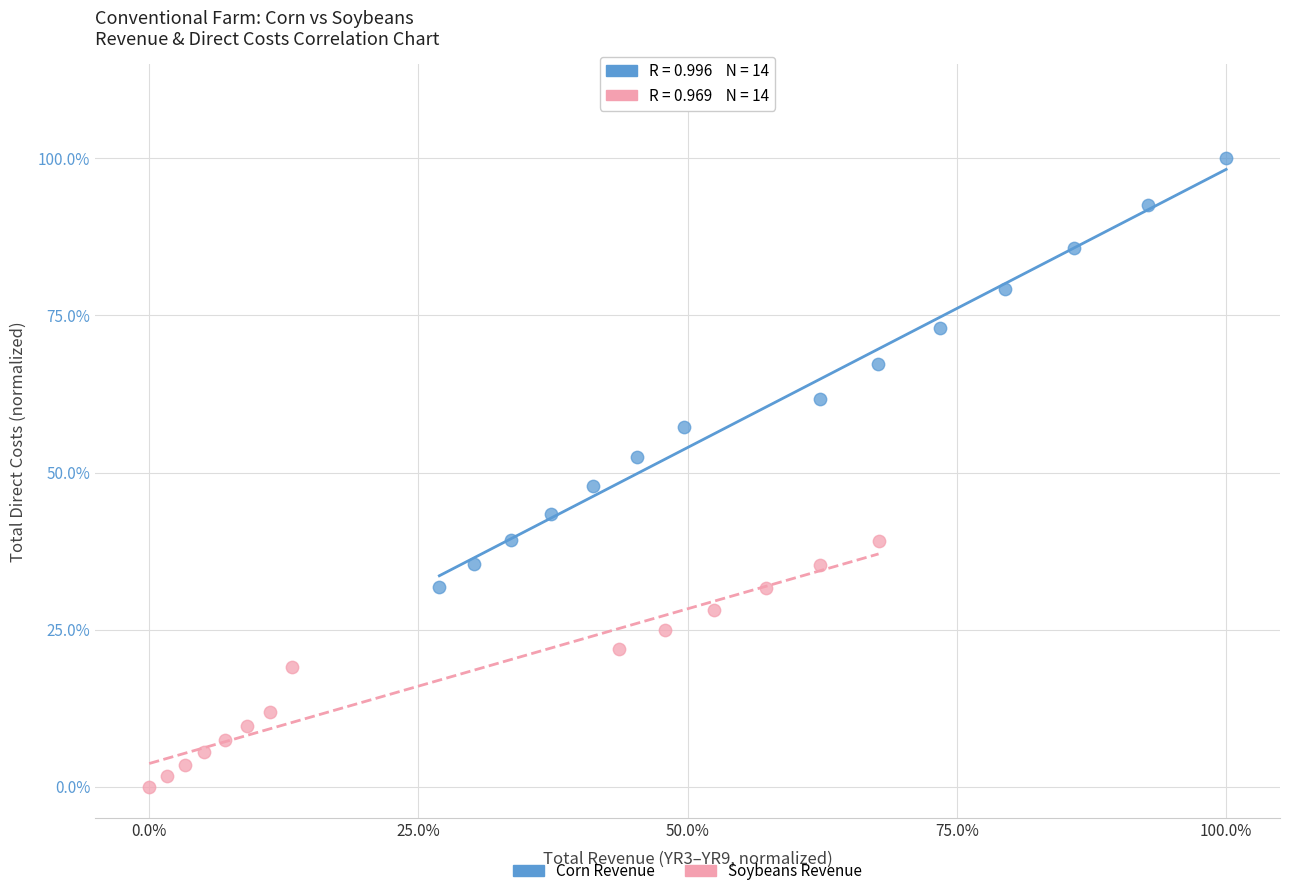

What are all the series names shown in the legend?

Corn Revenue, Soybeans Revenue